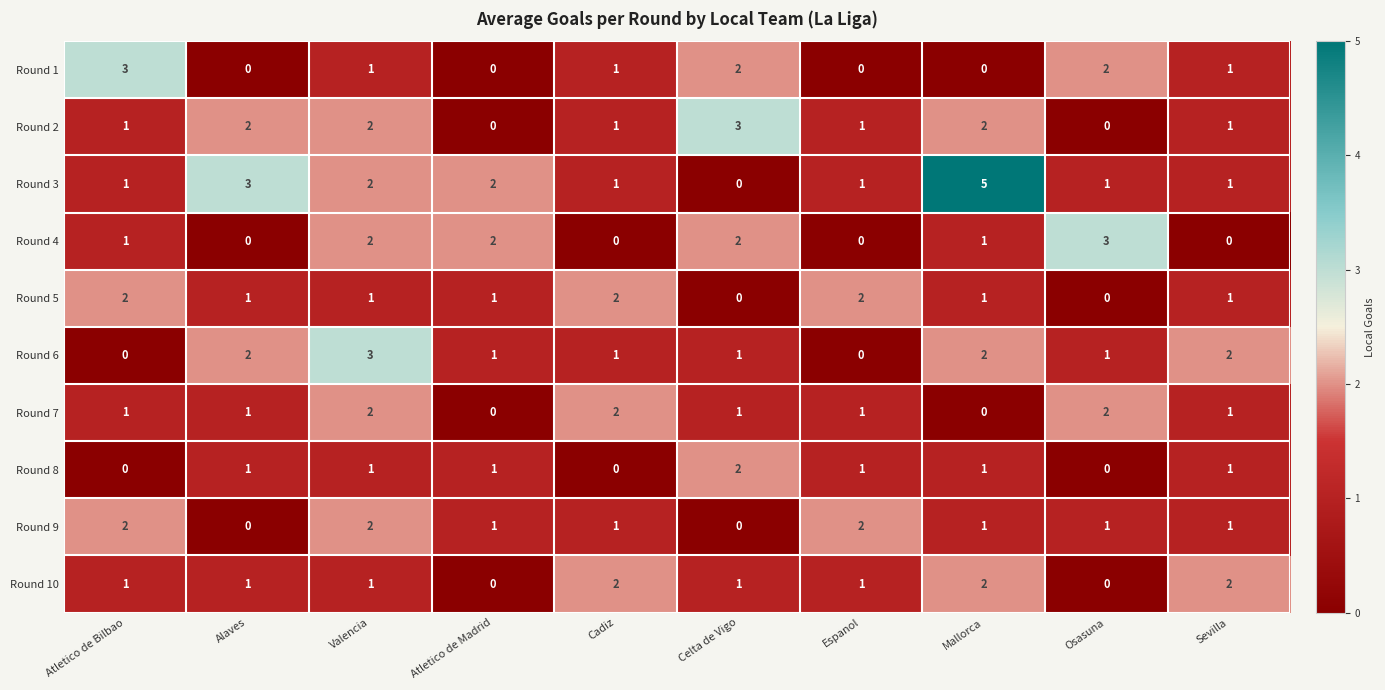

Which series has the widest spread of values?

Round 3